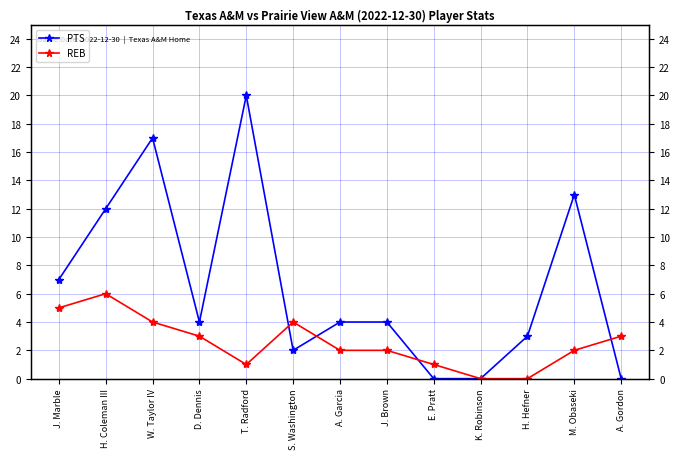

Reading left to right, list all the values displayed in this chart.

PTS: 7	12	17	4	20	2	4	4	0	0	3	13	0
REB: 5	6	4	3	1	4	2	2	1	0	0	2	3